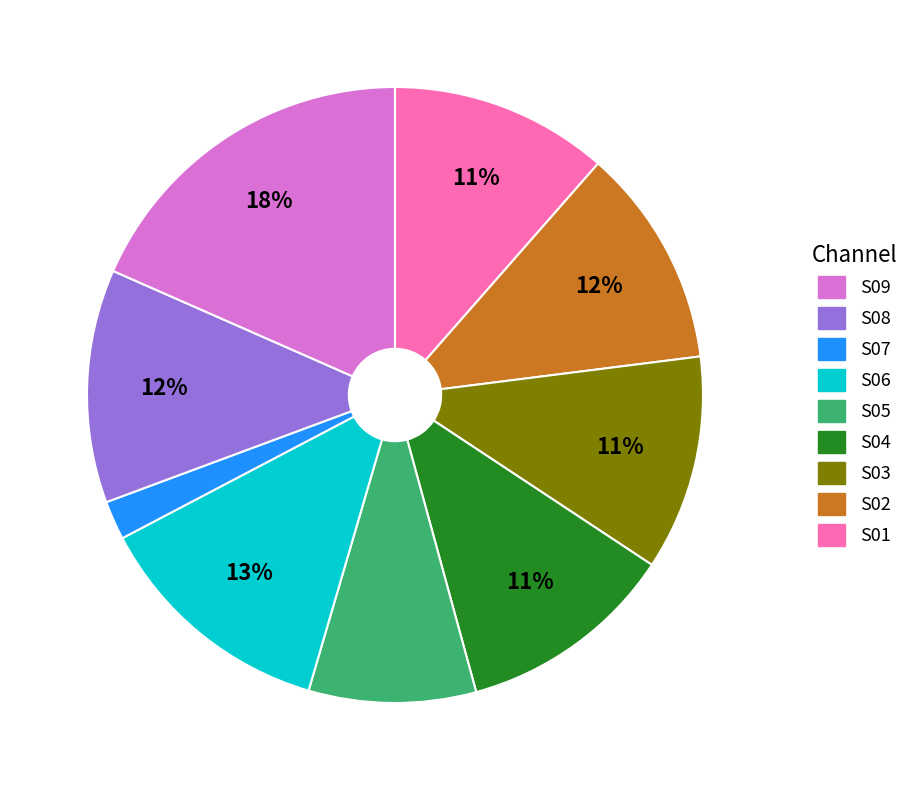

Is there a majority slice in this chart?

No